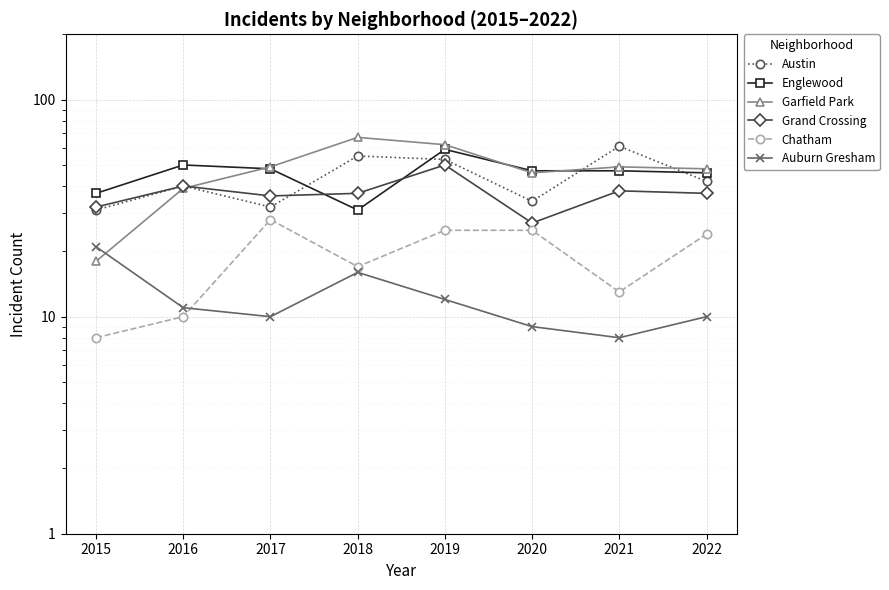

What is the average value of the Englewood series?

46